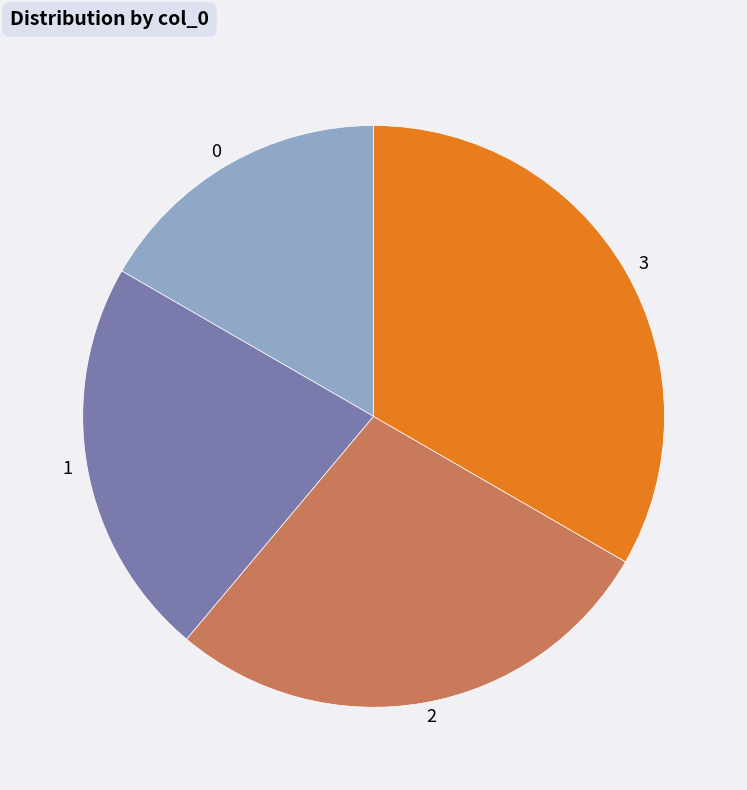

Is there any slice that represents more than half of the pie?

No